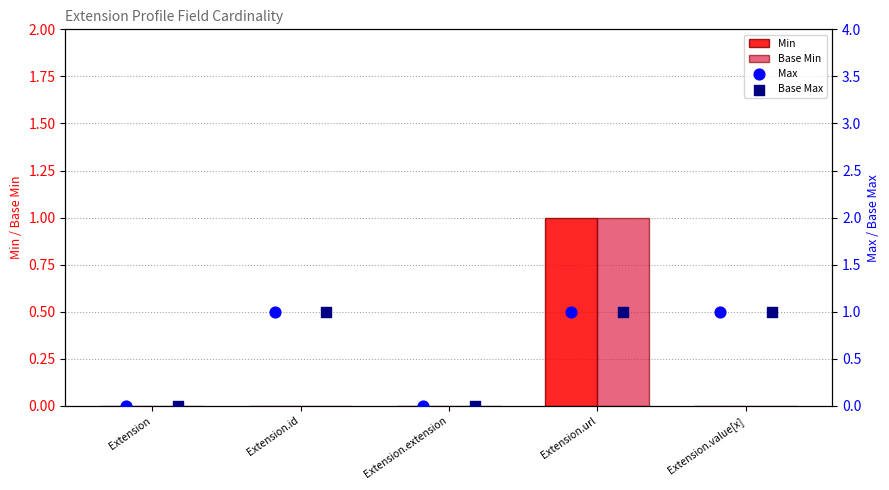

What are all the series names shown in the legend?

Min, Base Min, Max, Base Max